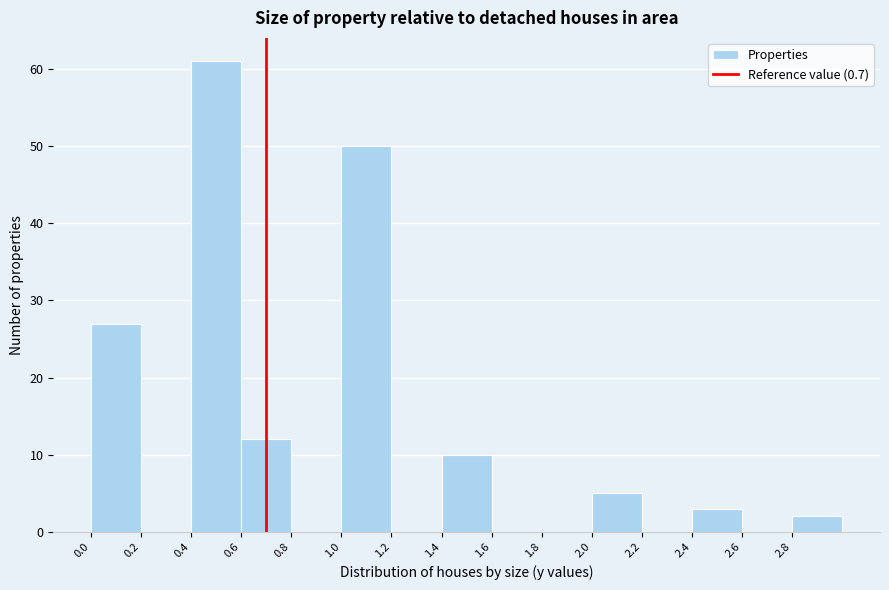

Which range on the x-axis has the tallest bar?

0.4 to 0.6